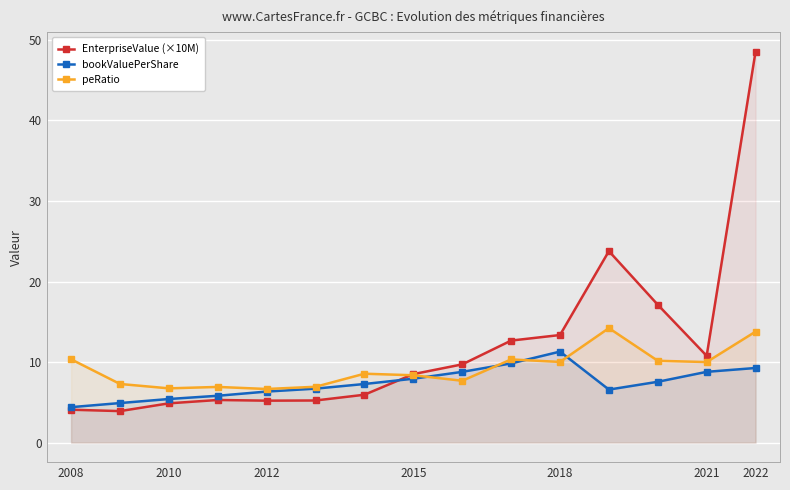

How many categories are shown in the chart?

15